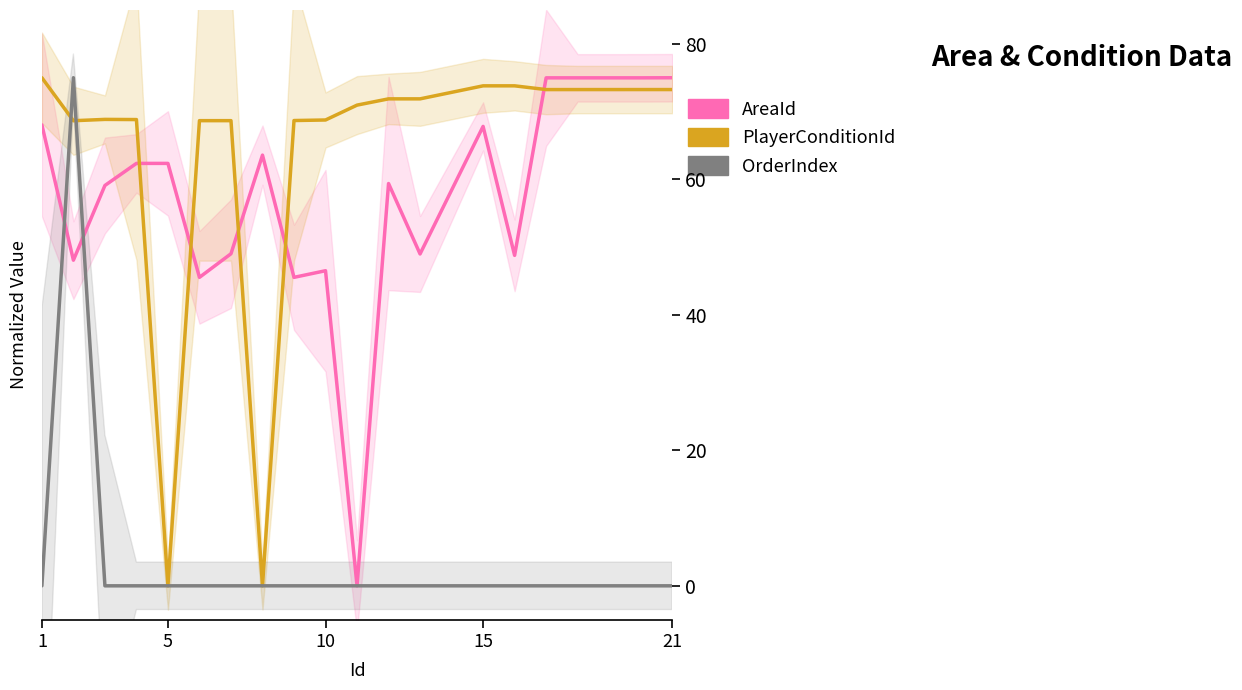

Does the chart display data point markers on the line(s)?

No